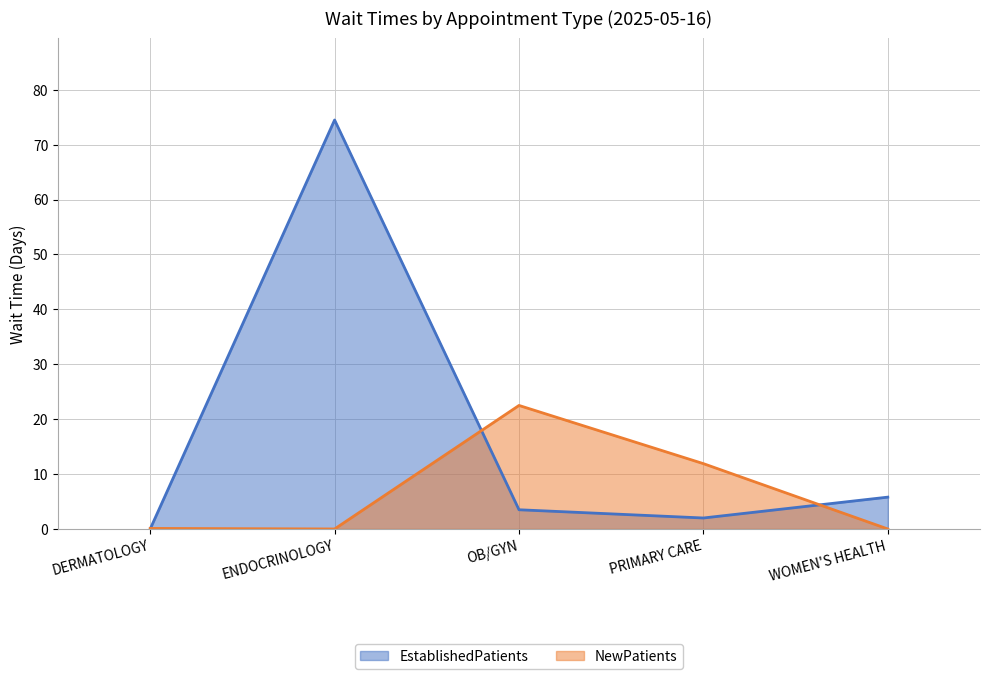

Reading left to right, extract all data points from this chart.

EstablishedPatients: 0.0	74.5	3.5	2.0	5.8
NewPatients: 0.1	0.0	22.5	11.9	0.0